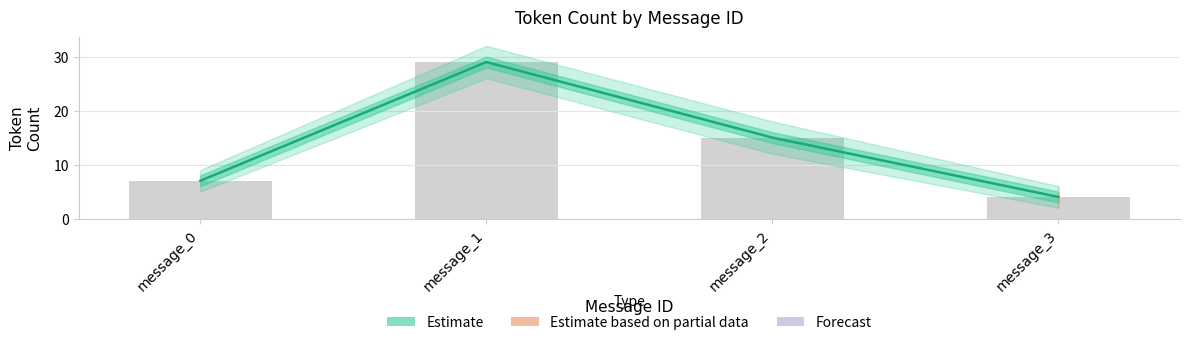

What is the difference between the values at message_2 and message_1?

14